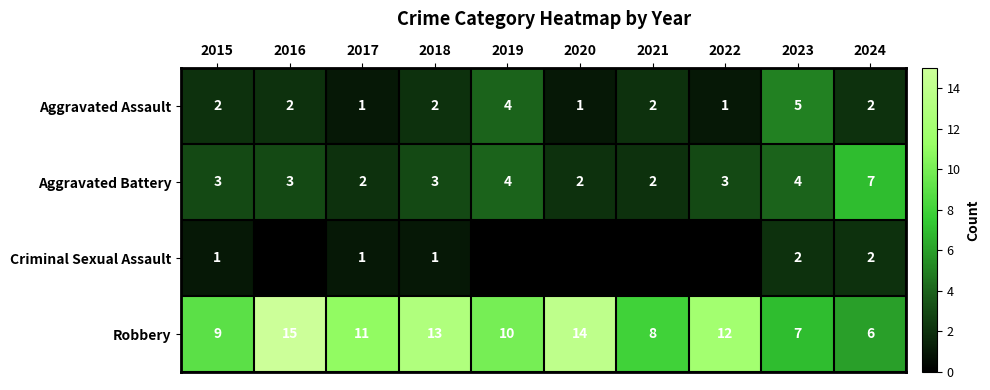

At which category is the sum across all series the highest?

2016